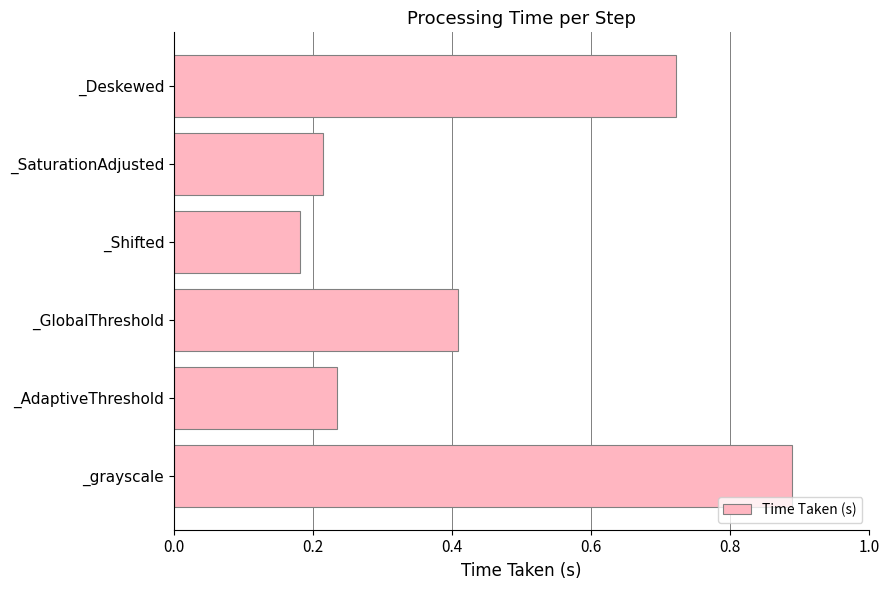

The value at _grayscale is 1.3. True or false?

False